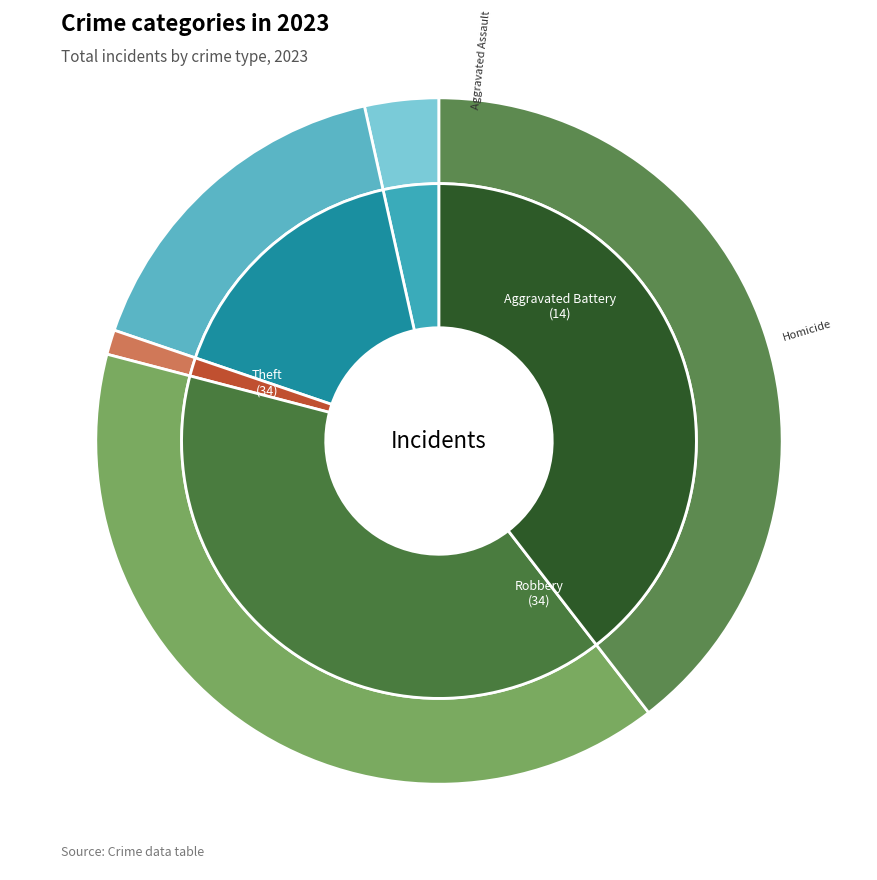

To the nearest percent, what is the difference between the largest and smallest slice percentages?

40%